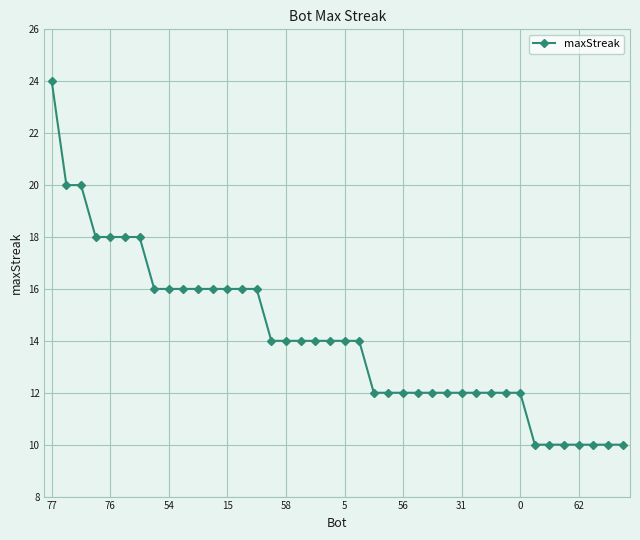

What is the difference between the second highest and second lowest values?

10